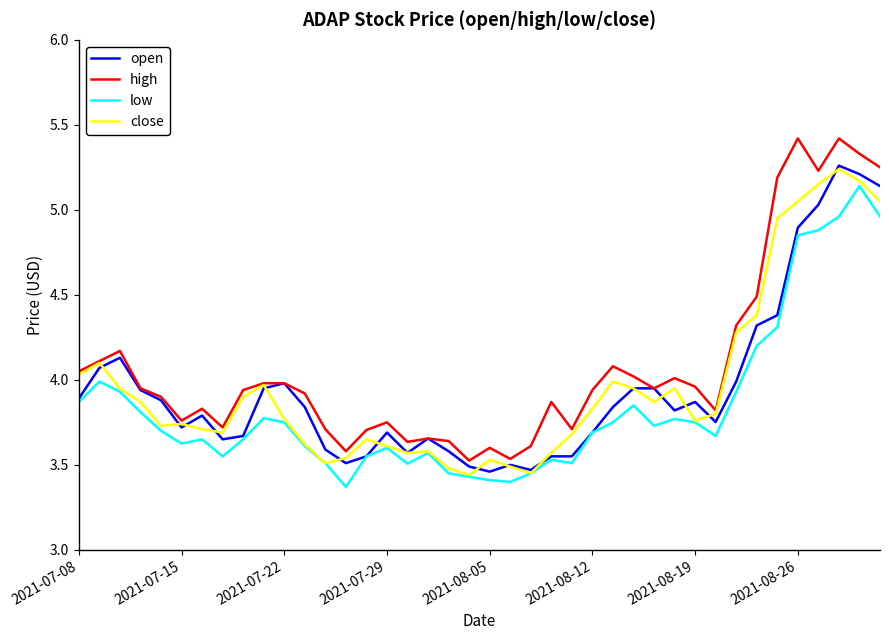

True or false: high and low cross at least once.

False